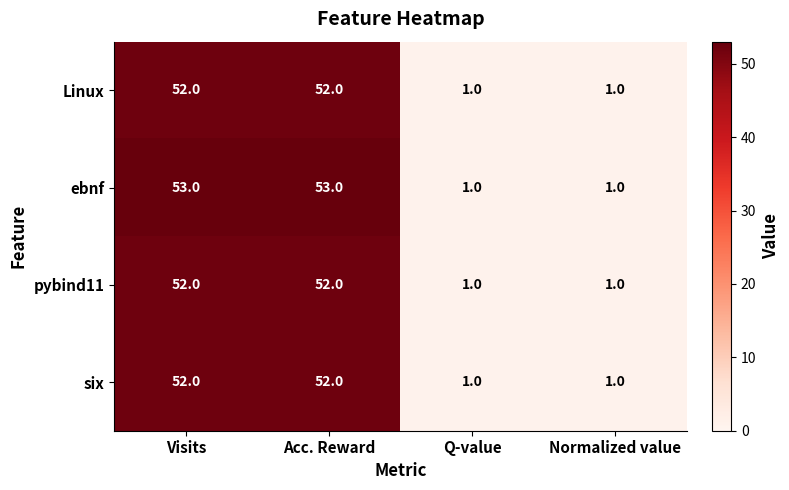

Count the number of categories in the chart.

4